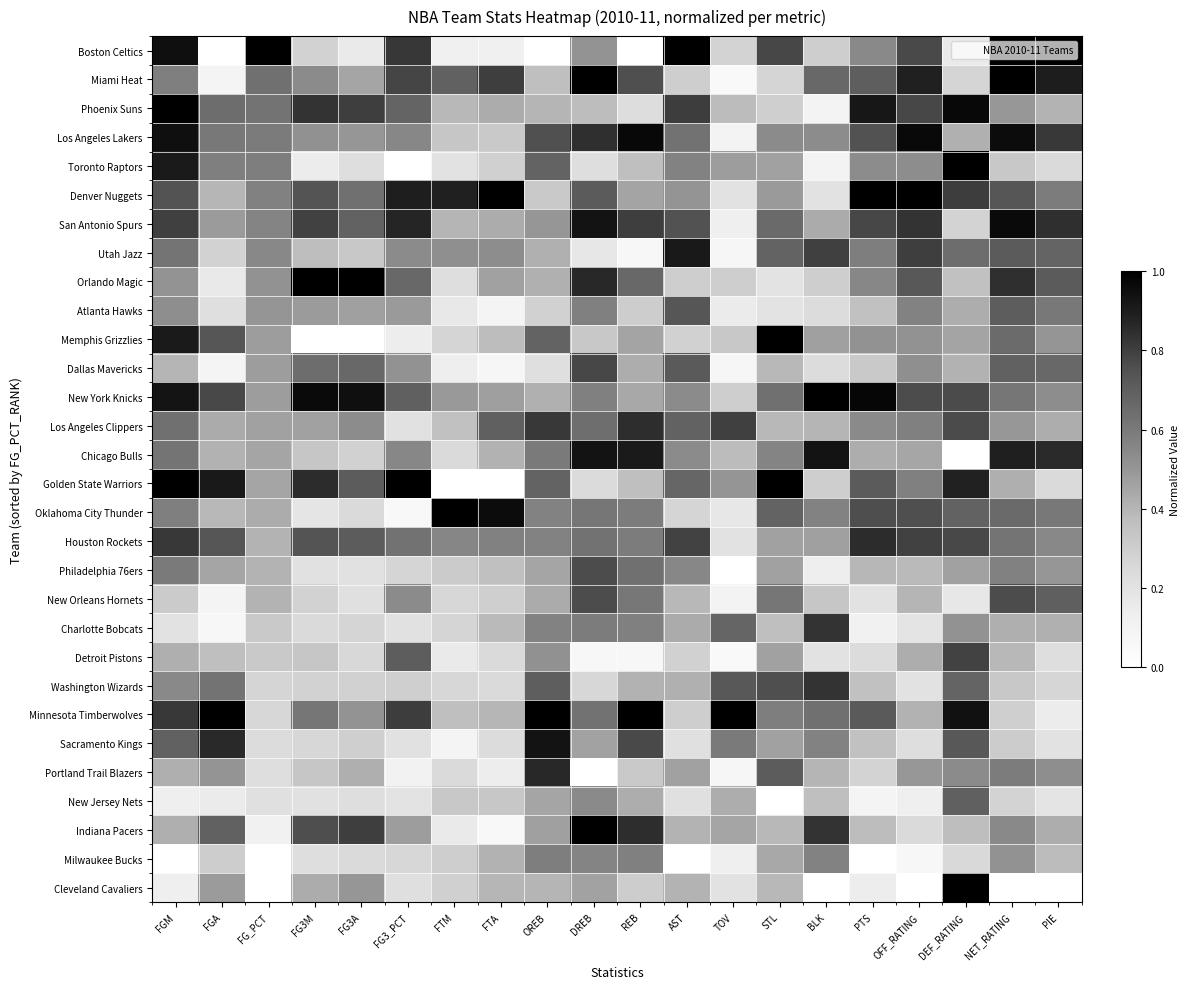

What is the total value across all series at OREB?

16.1